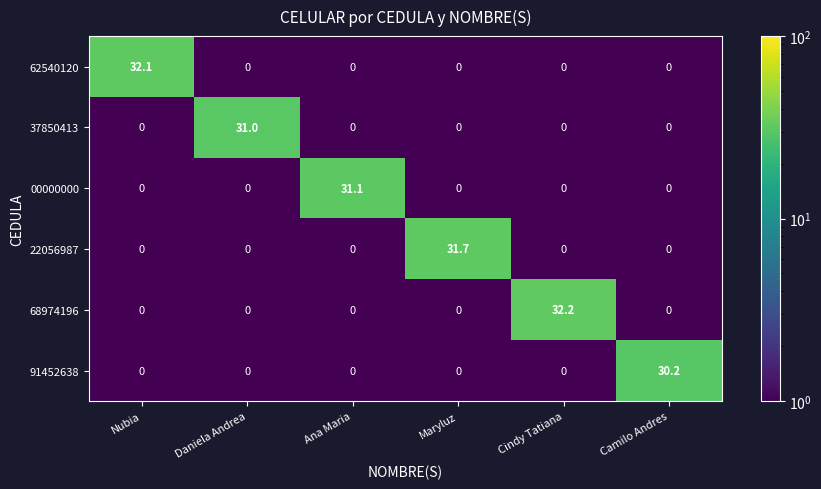

What is the average value of the 68974196 series?

5.4